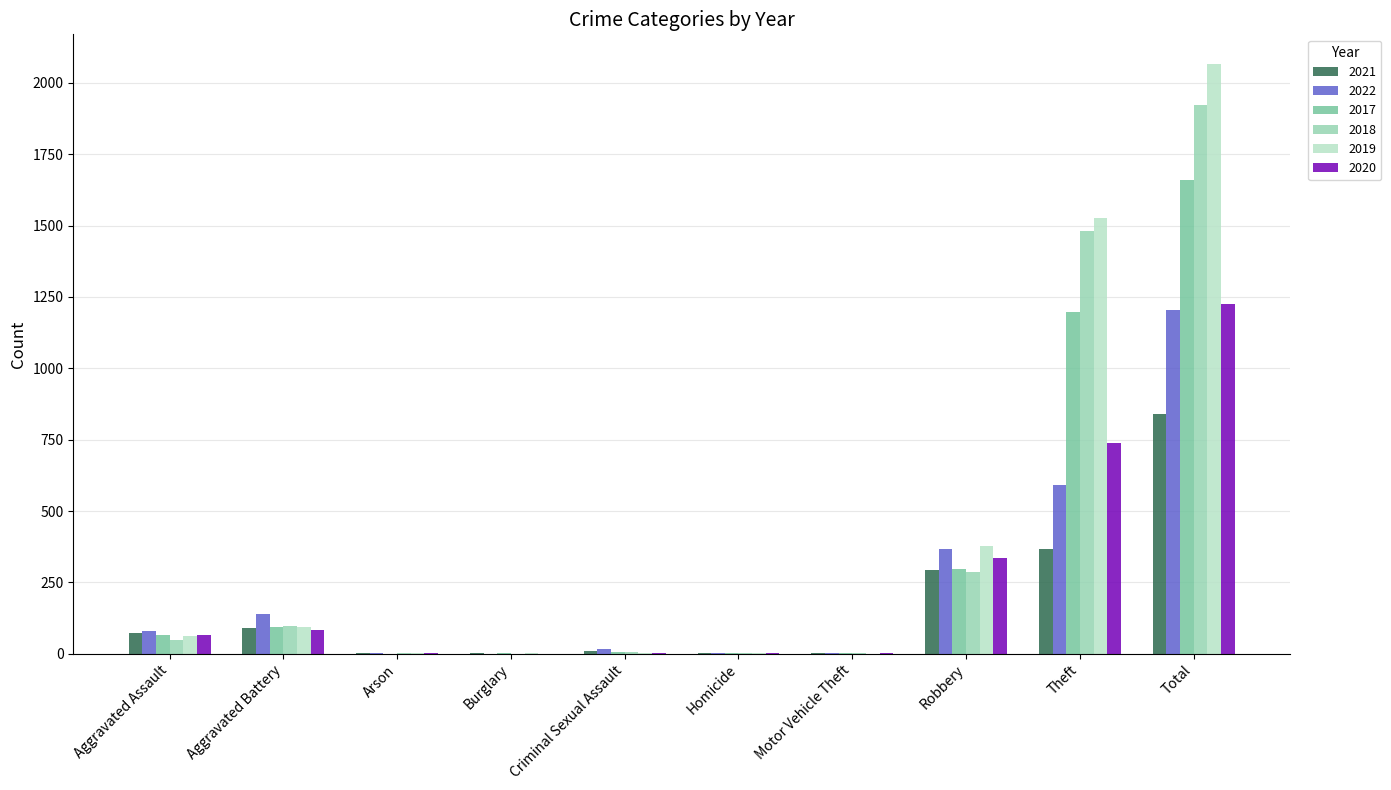

Is it true that 2018 equals 1481 at Theft?

True